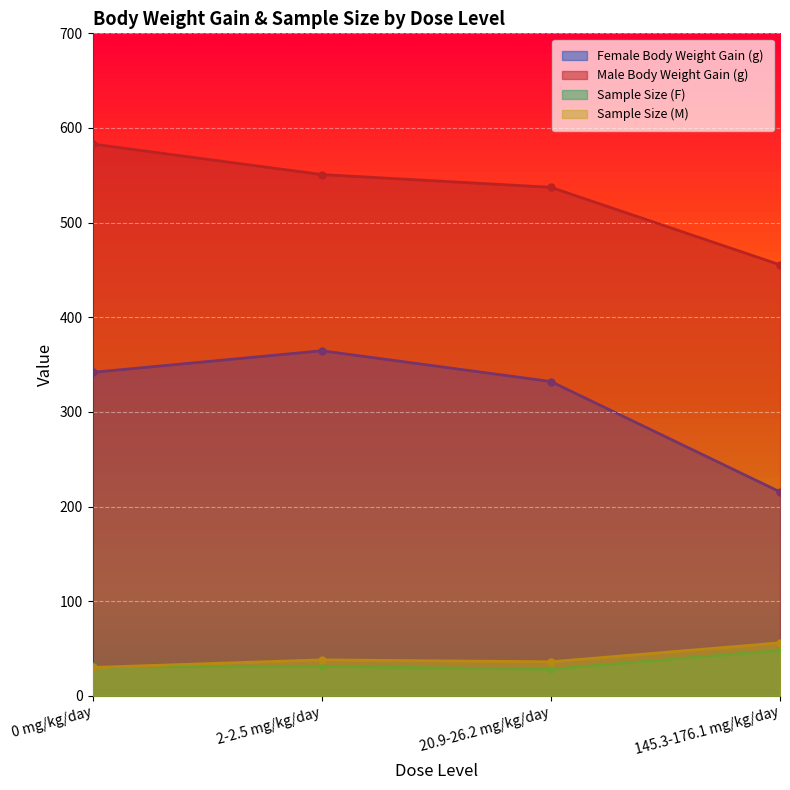

What is the value of the Female Body Weight Gain (g) point at the 3rd from the left?

332.1